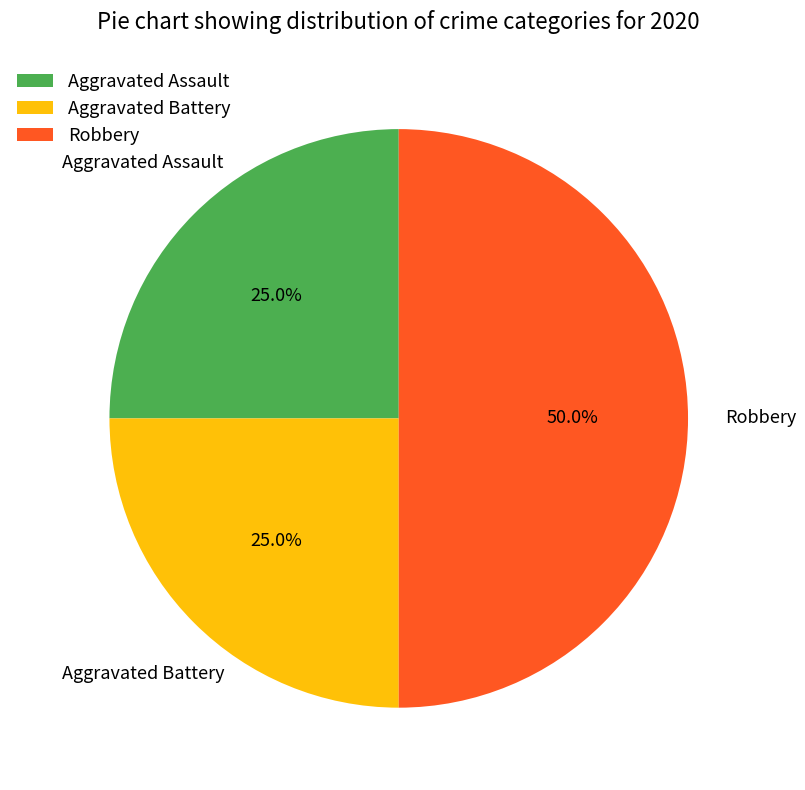

To the nearest percent, what portion does Aggravated Battery represent?

25%